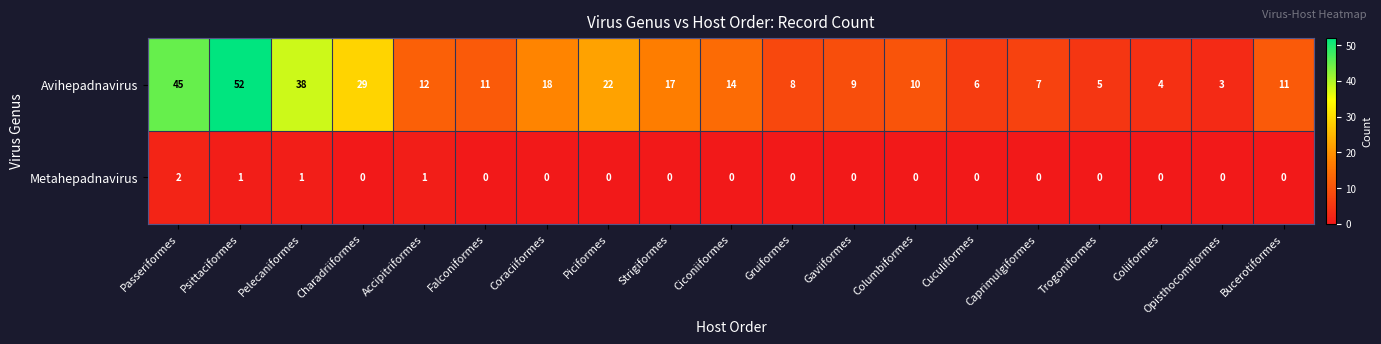

Which series has the largest total across all categories?

Avihepadnavirus